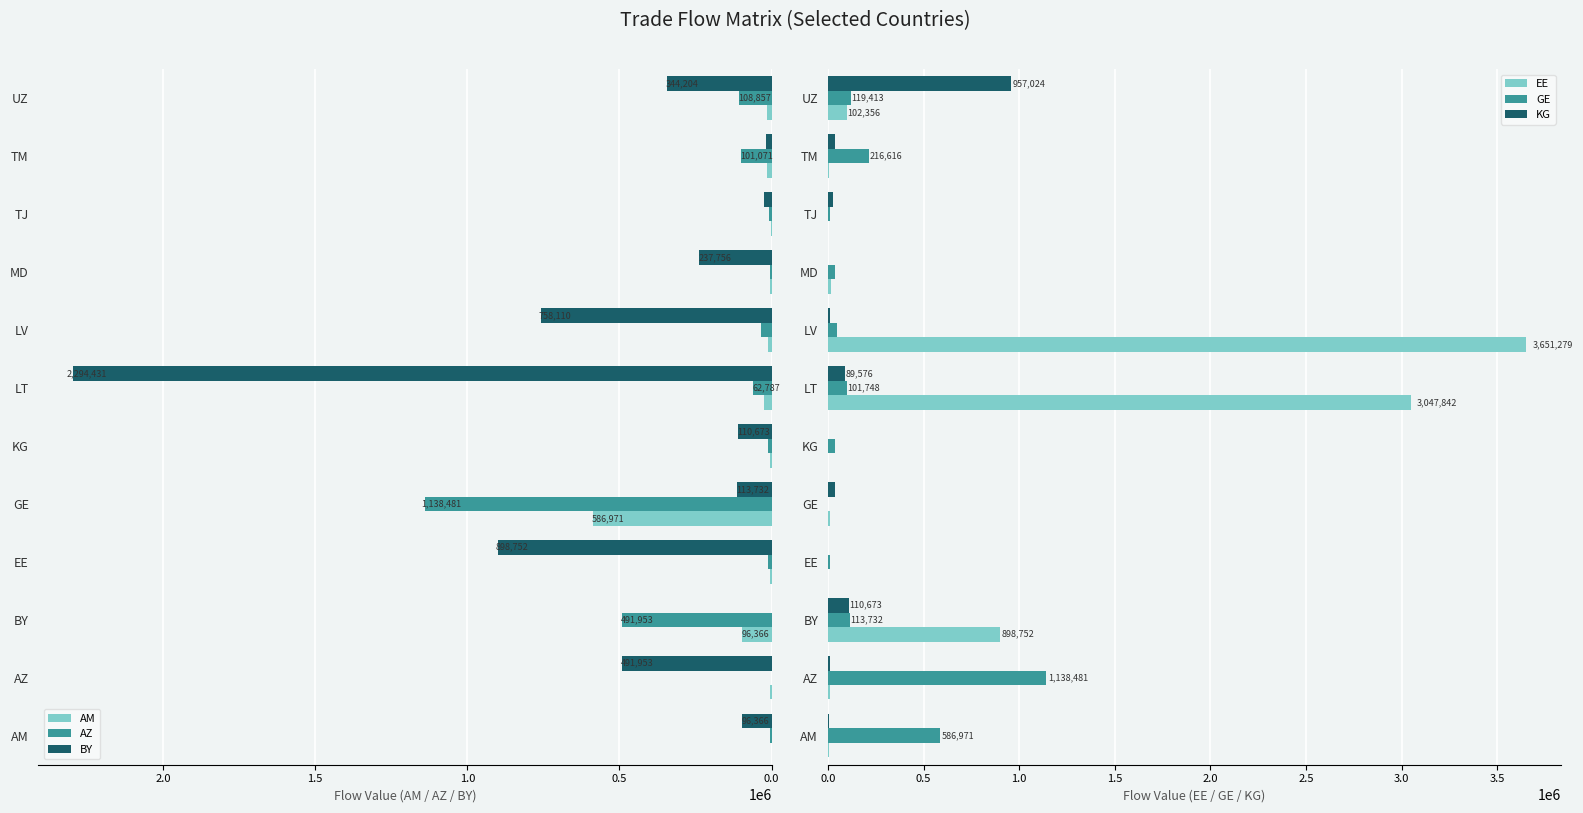

Reading left to right, list all the values displayed in this chart.

AM: 0.0	7041.5	96366.6	4109.8	586971.1	5117.8	24107.4	11889.9	4730.6	1056.6	14003.1	14228.1
AZ: 7041.5	0.0	491953.7	11016.4	1138481.9	10850.0	62788.0	33611.5	6445.8	7511.6	101071.6	108857.8
BY: 96366.6	491953.7	0.0	898752.9	113732.5	110673.4	2294431.6	758110.8	237756.9	26285.0	19616.7	344204.3
EE: 4109.8	11016.4	898752.9	0.0	13135.0	2757.2	3047842.1	3651279.7	14716.2	2570.4	5432.4	102356.2
GE: 586971.1	1138481.9	113732.5	13135.0	0.0	38119.5	101748.7	46464.5	39119.1	12517.1	216616.8	119413.2
KG: 5117.8	10850.0	110673.4	2757.2	38119.5	0.0	89576.6	10600.3	3003.5	27855.7	36852.7	957024.1